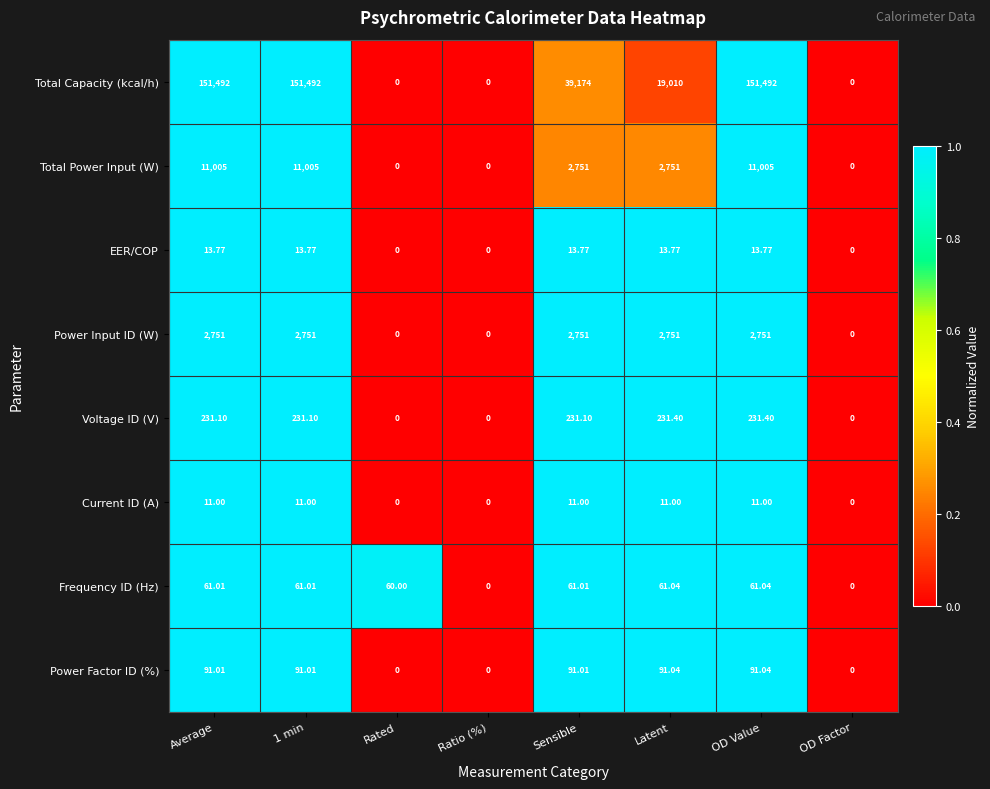

Which series has the widest spread of values?

Total Capacity (kcal/h)